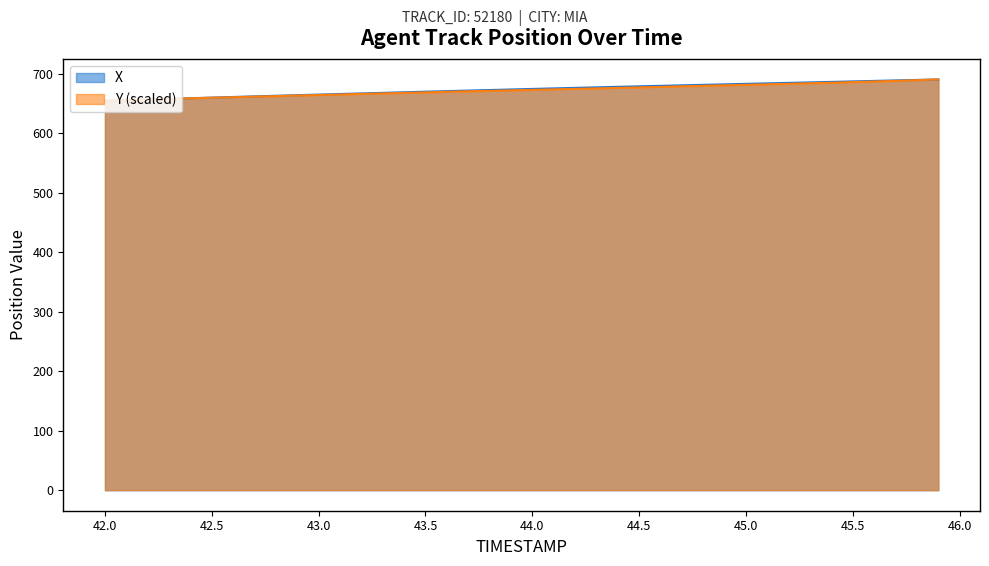

The Y (scaled) series shows 672.6 at 44.0. True or false?

True